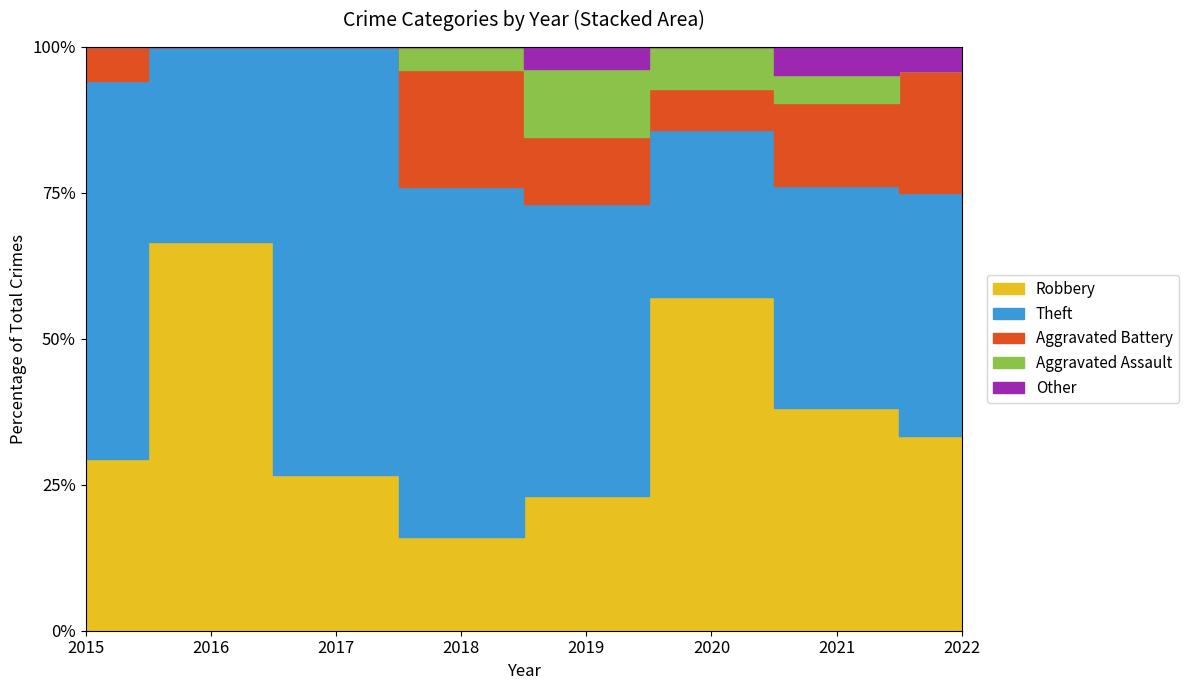

True or false: Aggravated Battery has a value of 5 at 2021.

False